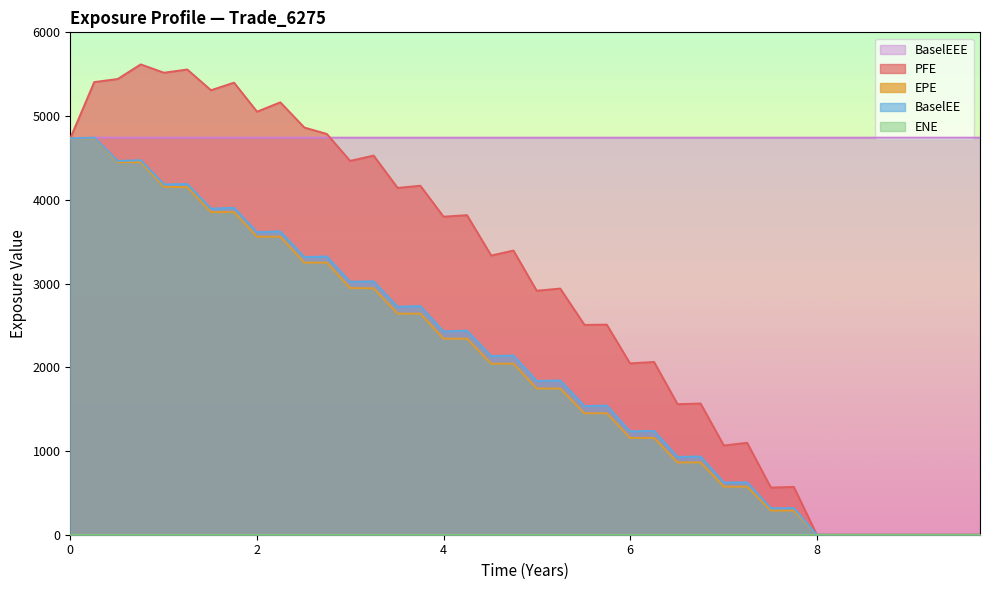

What is the maximum value shown in the chart?

5617.1